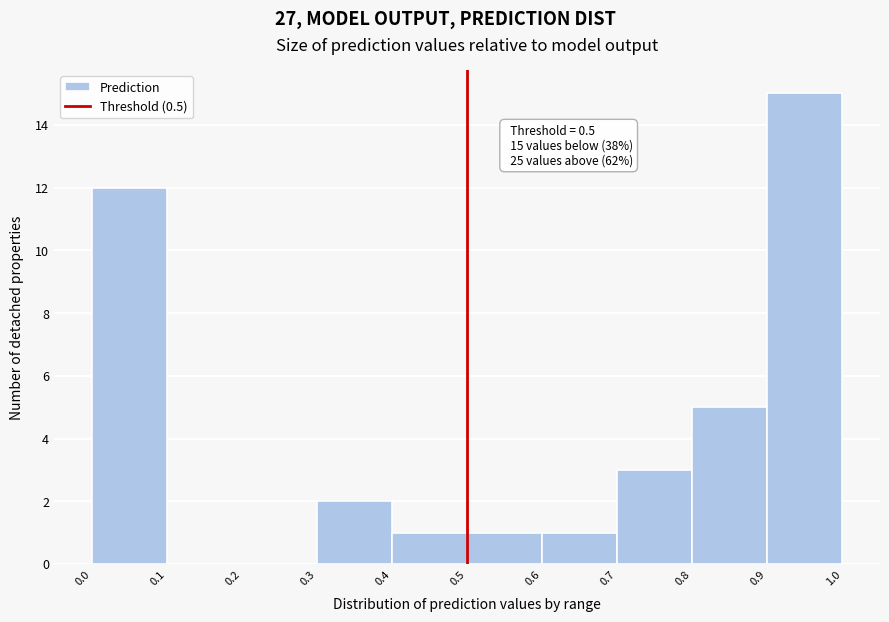

Over which range of the x-axis is the bar tallest?

0.9 to 1.0